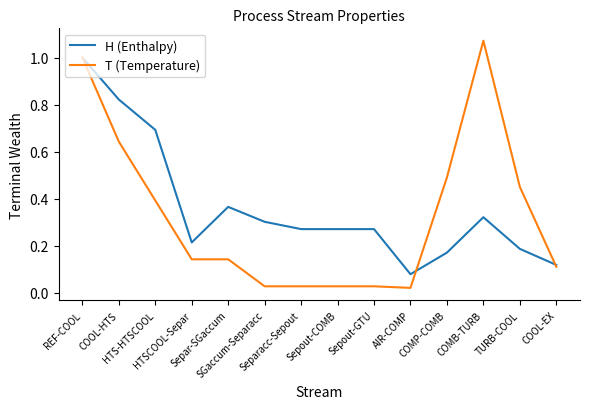

Is it true that T (Temperature) equals 0.6 at REF-COOL?

False